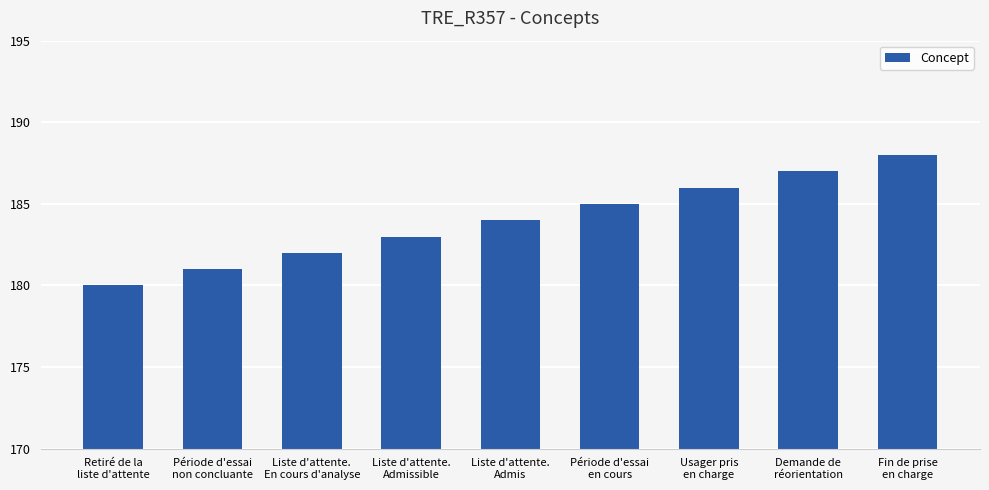

Rank the categories by value from lowest to highest.

Retiré de la
liste d'attente, Période d'essai
non concluante, Liste d'attente.
En cours d'analyse, Liste d'attente.
Admissible, Liste d'attente.
Admis, Période d'essai
en cours, Usager pris
en charge, Demande de
réorientation, Fin de prise
en charge